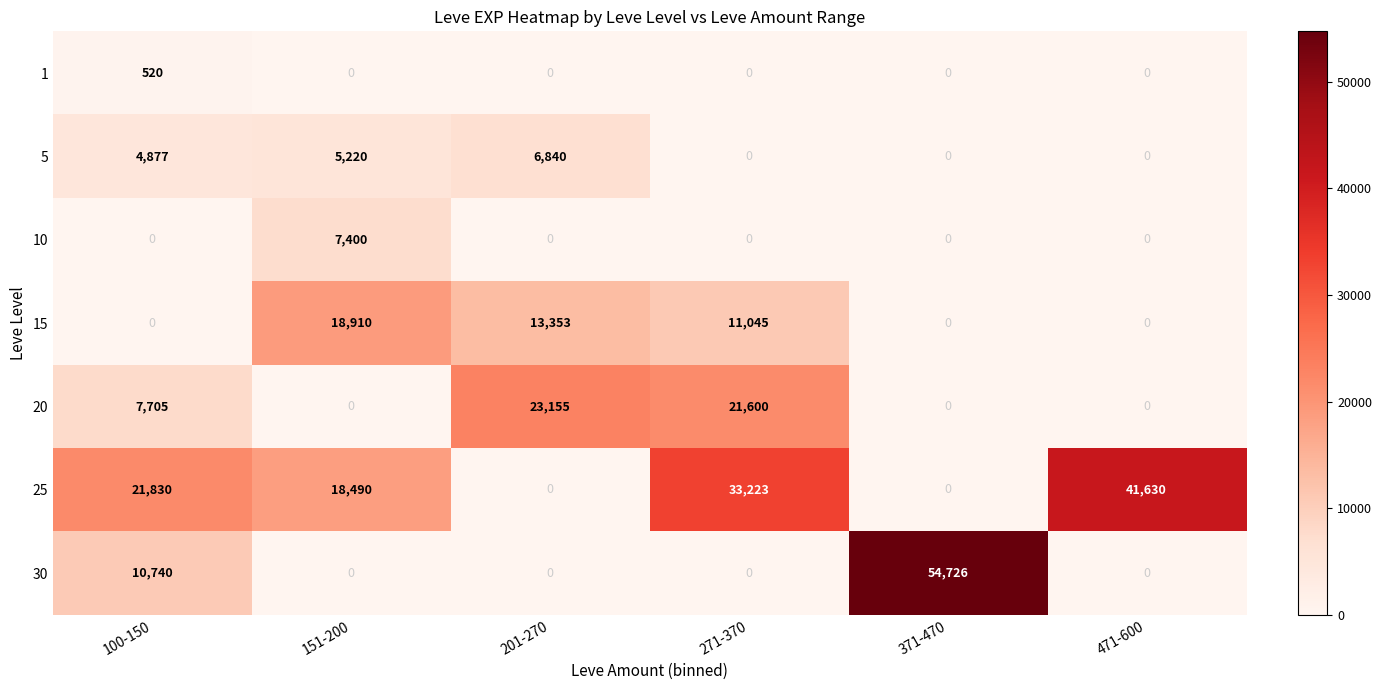

Which series has the widest spread of values?

30